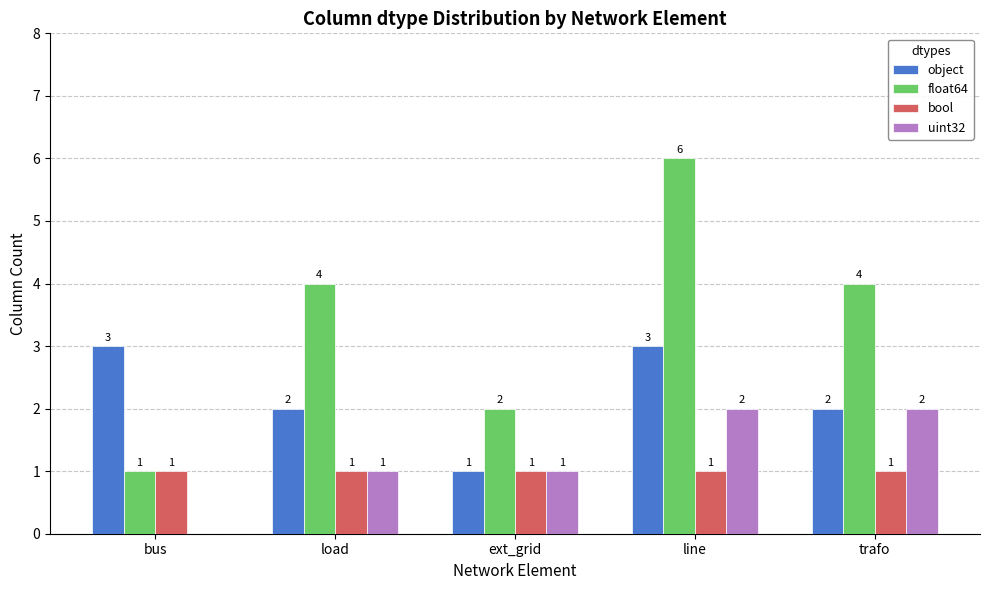

The value of object at line is 3. True or false?

True